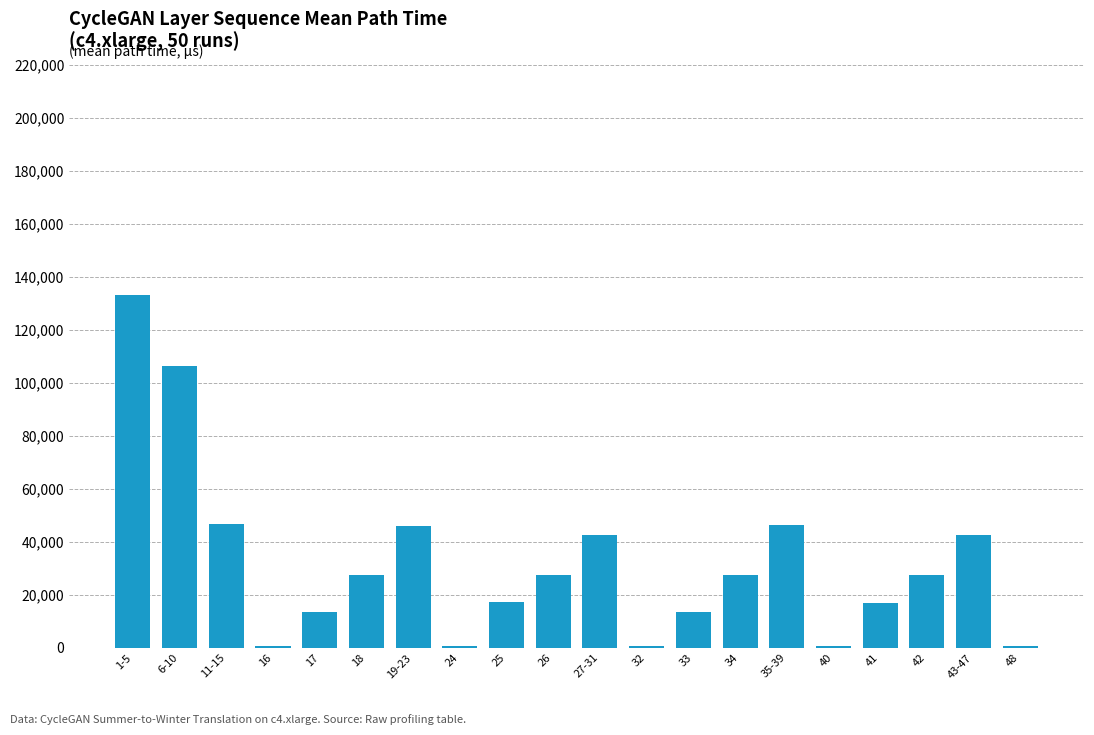

Approximately how many times larger is the value at 35-39 compared to 25?

2.7